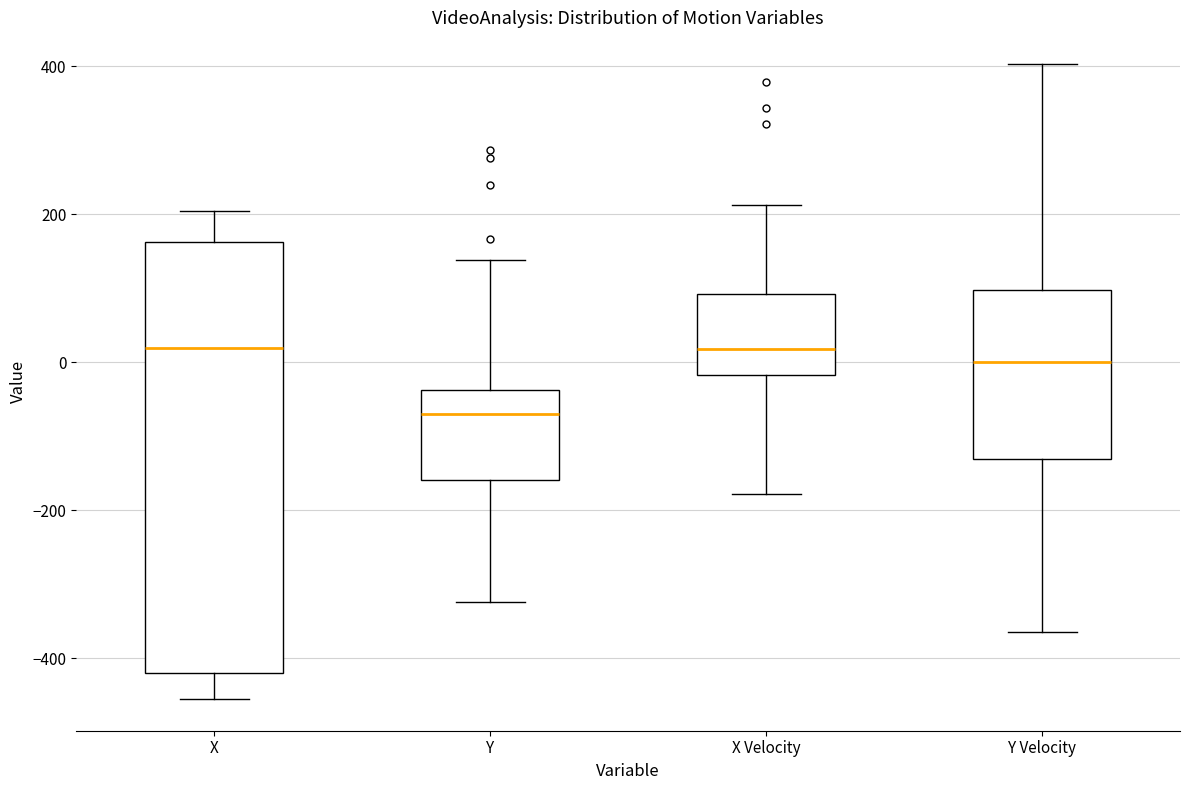

Reading left to right, transcribe this box plot: for each box, give where its median line is, the range the box spans, and where its two whiskers end, as read against the y-axis. The values are not printed on the chart, so give them approximately, as read against the axis.

X: median 20, box -420 to 160, whiskers -460 to 200
Y: median -60, box -160 to -40, whiskers -320 to 140
X Velocity: median 20, box -20 to 100, whiskers -180 to 220
Y Velocity: median 0, box -140 to 100, whiskers -360 to 400